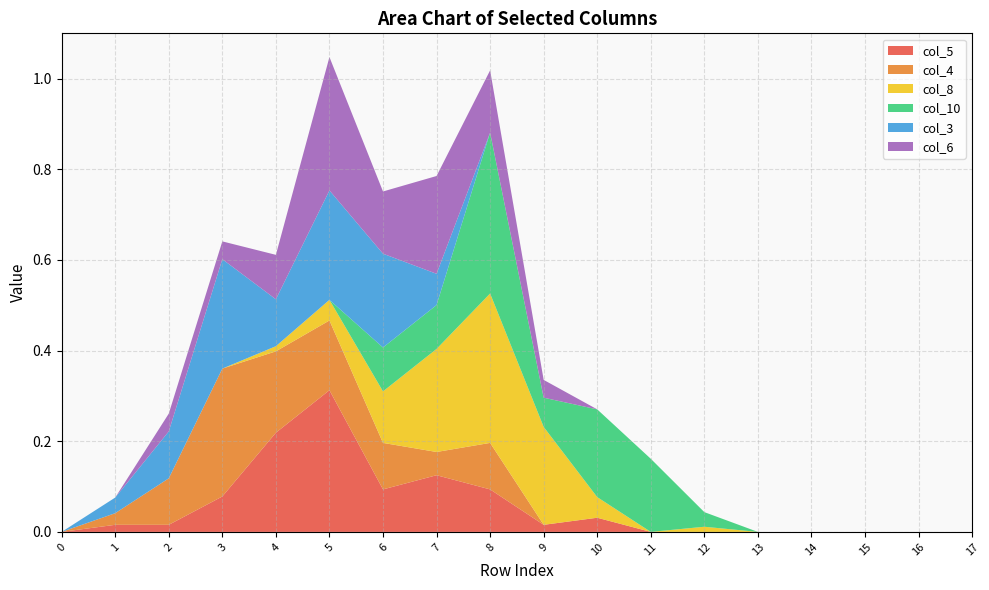

Reading left to right, list all the values displayed in this chart.

col_5: 0.0	0.0	0.0	0.1	0.2	0.3	0.1	0.1	0.1	0.0	0.0	0.0	0.0	0.0	0.0	0.0	0.0	0.0
col_4: 0.0	0.0	0.1	0.3	0.2	0.2	0.1	0.1	0.1	0.0	0.0	0.0	0.0	0.0	0.0	0.0	0.0	0.0
col_8: 0.0	0.0	0.0	0.0	0.0	0.0	0.1	0.2	0.3	0.2	0.0	0.0	0.0	0.0	0.0	0.0	0.0	0.0
col_10: 0.0	0.0	0.0	0.0	0.0	0.0	0.1	0.1	0.4	0.1	0.2	0.2	0.0	0.0	0.0	0.0	0.0	0.0
col_3: 0.0	0.0	0.1	0.2	0.1	0.2	0.2	0.1	0.0	0.0	0.0	0.0	0.0	0.0	0.0	0.0	0.0	0.0
col_6: 0.0	0.0	0.0	0.0	0.1	0.3	0.1	0.2	0.1	0.0	0.0	0.0	0.0	0.0	0.0	0.0	0.0	0.0